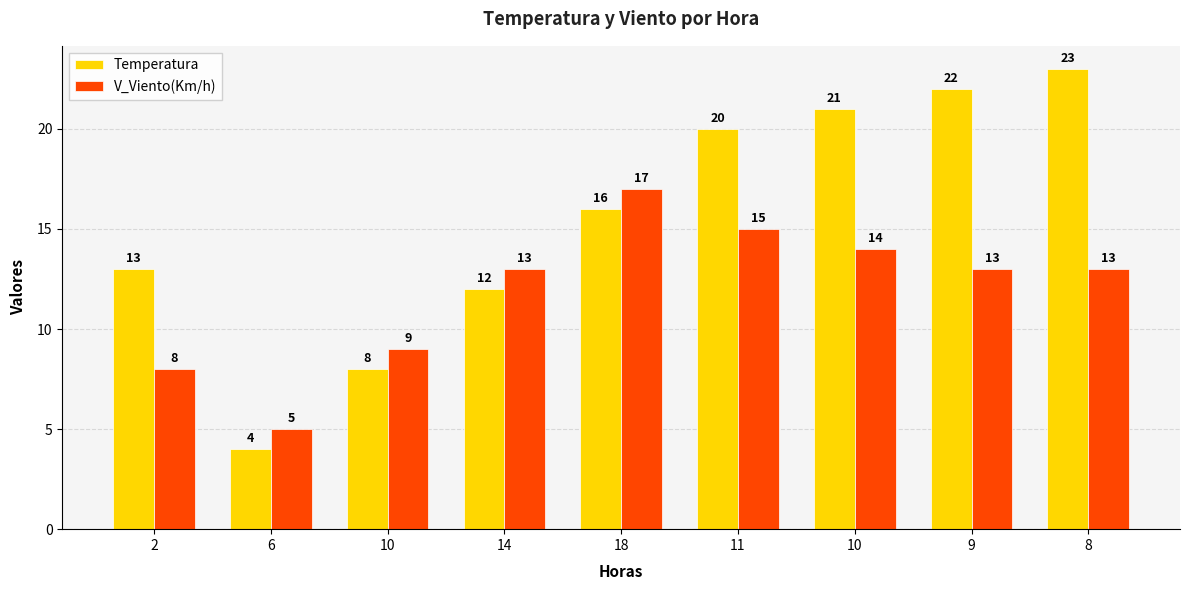

What are all the series names shown in the legend?

Temperatura, V_Viento(Km/h)